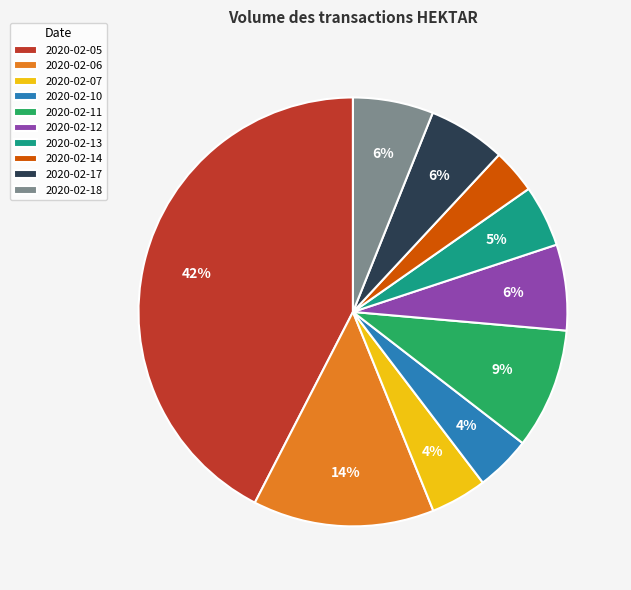

To the nearest percent, what is the average slice percentage?

10%